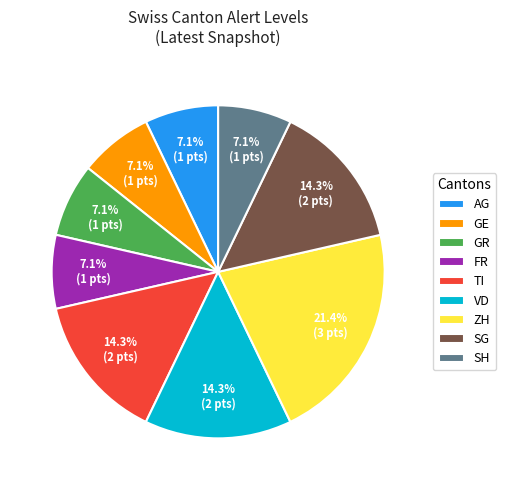

To the nearest percent, what is the average slice percentage?

11%